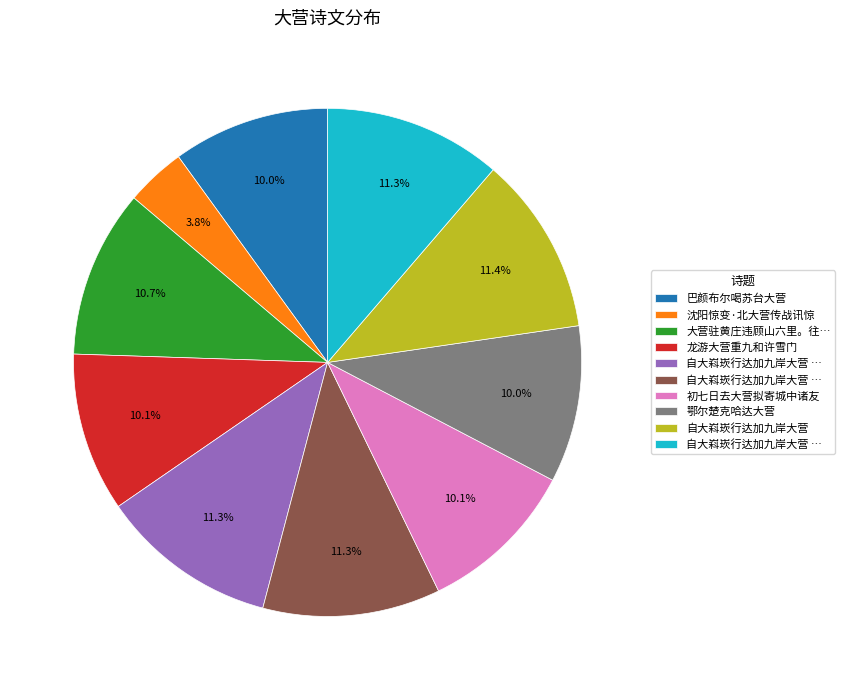

Is there a majority slice in this chart?

No